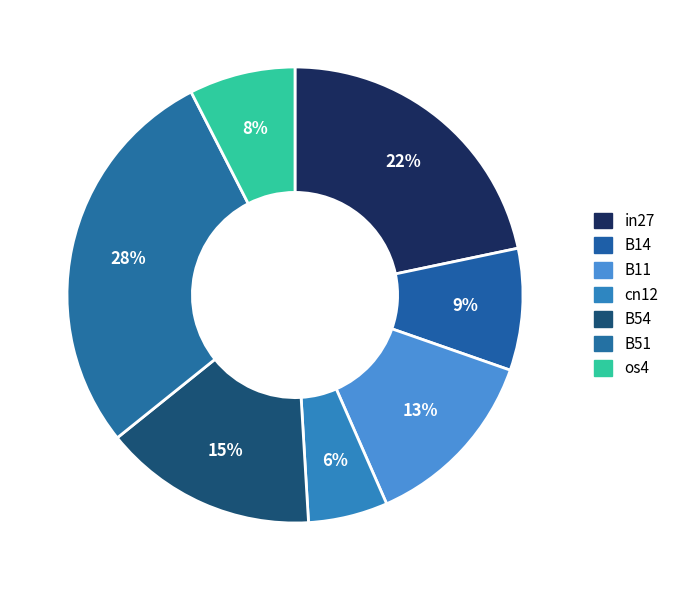

Does any single category account for the majority?

No